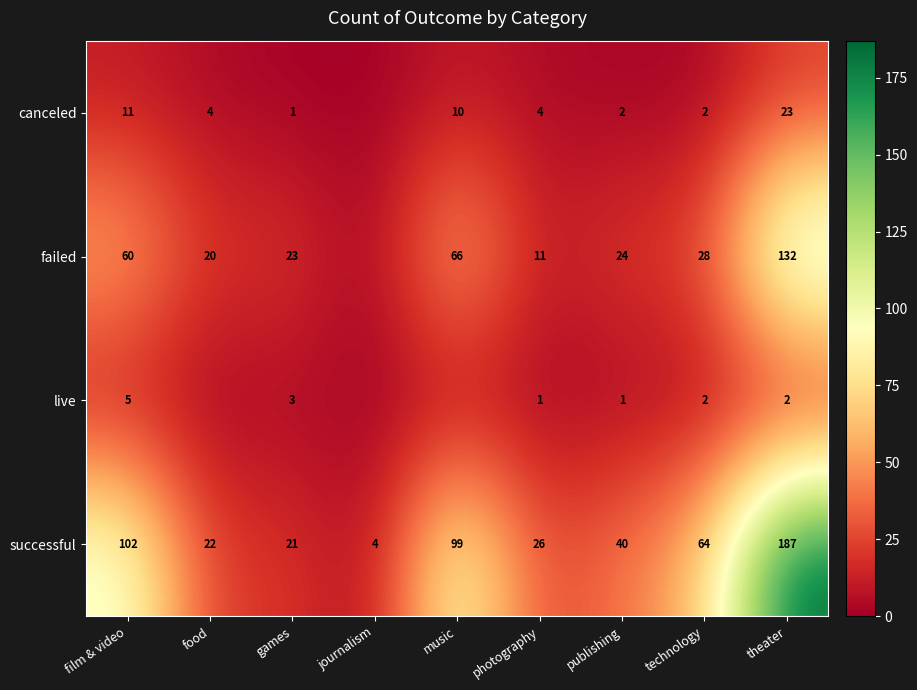

At film & video, list the series in order from smallest to largest.

live, canceled, failed, successful